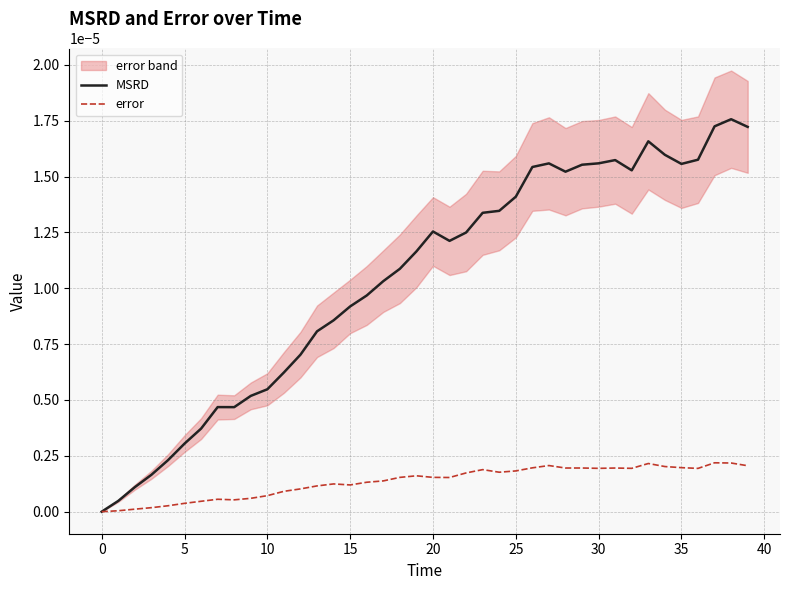

At which category is the sum across all series the highest?

38